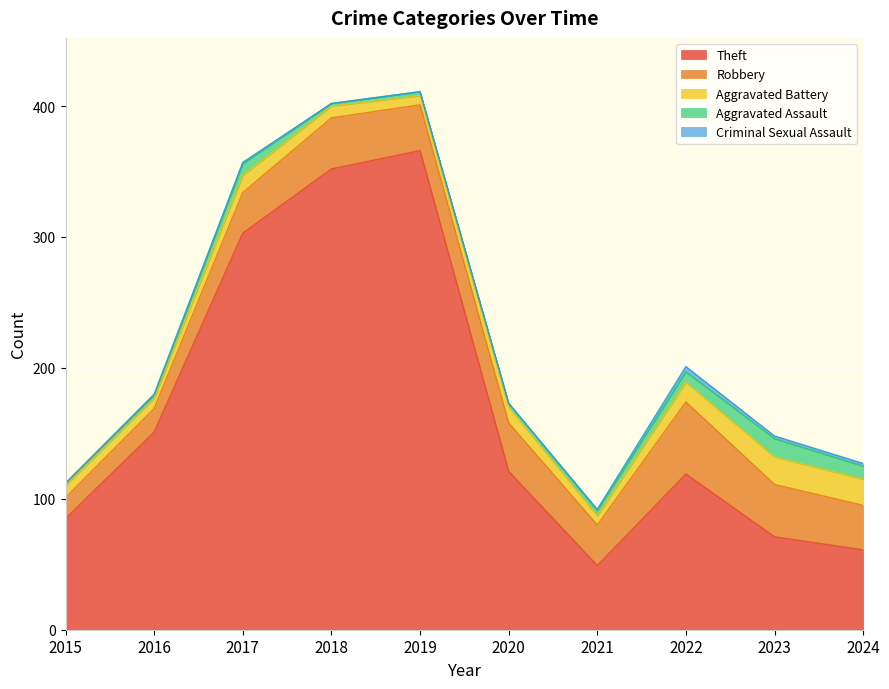

At how many categories does at least one series exceed 35?

10